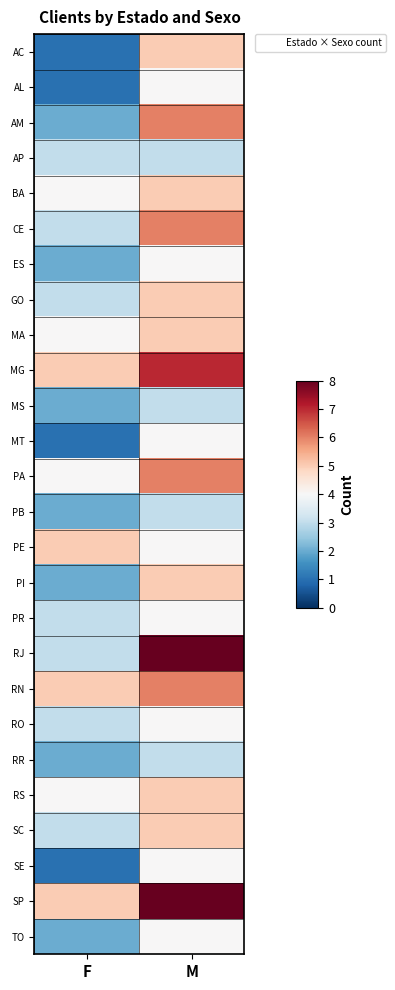

What is the spread (max minus min) of values at F?

4